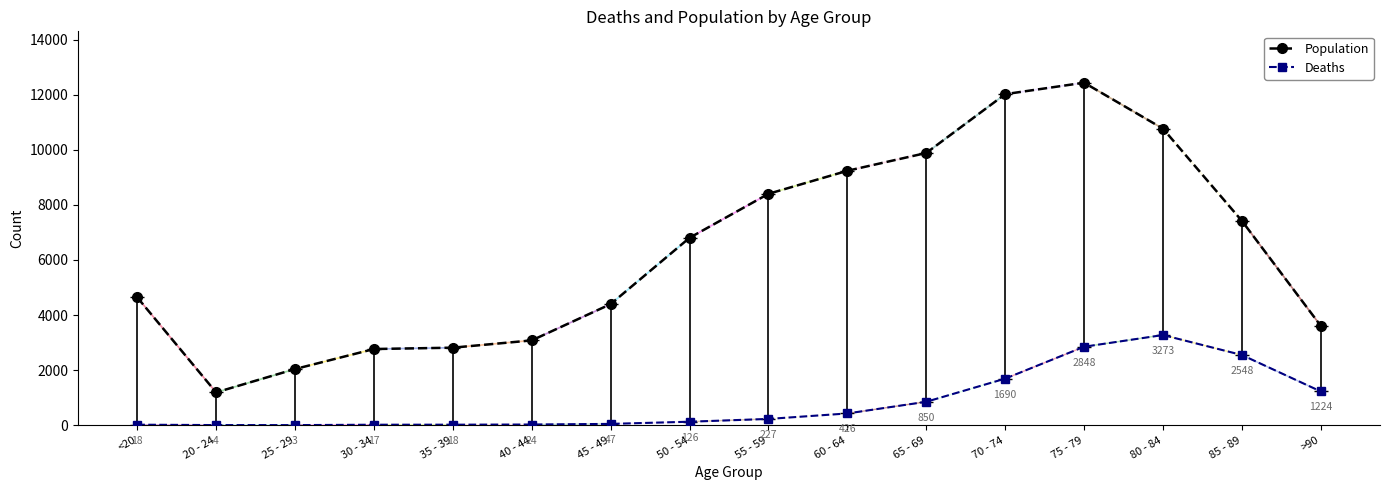

What is the difference between the maximum and minimum values in the Deaths series?

3270